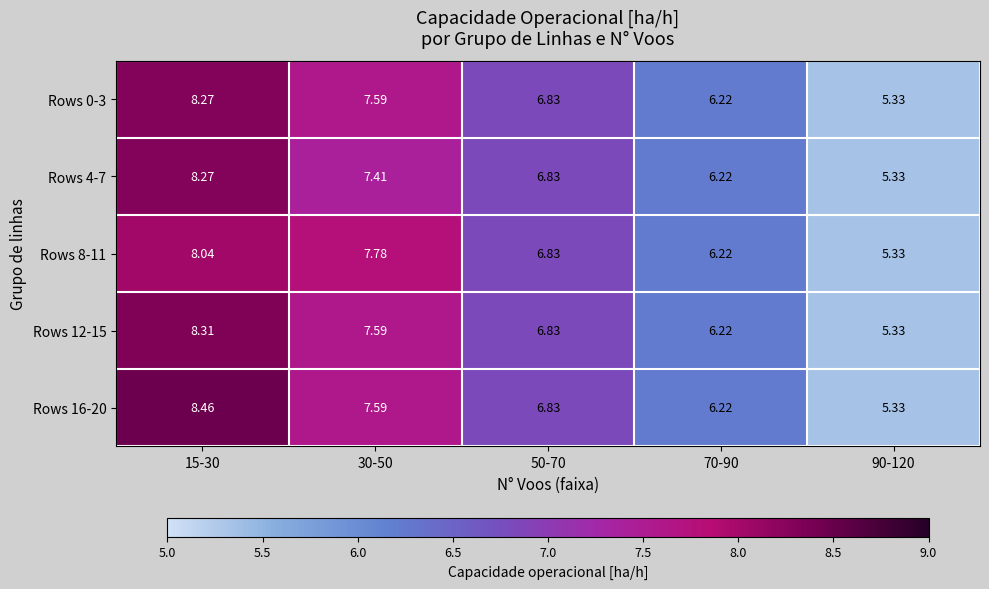

What is the difference between the highest and lowest values at 30-50?

0.4